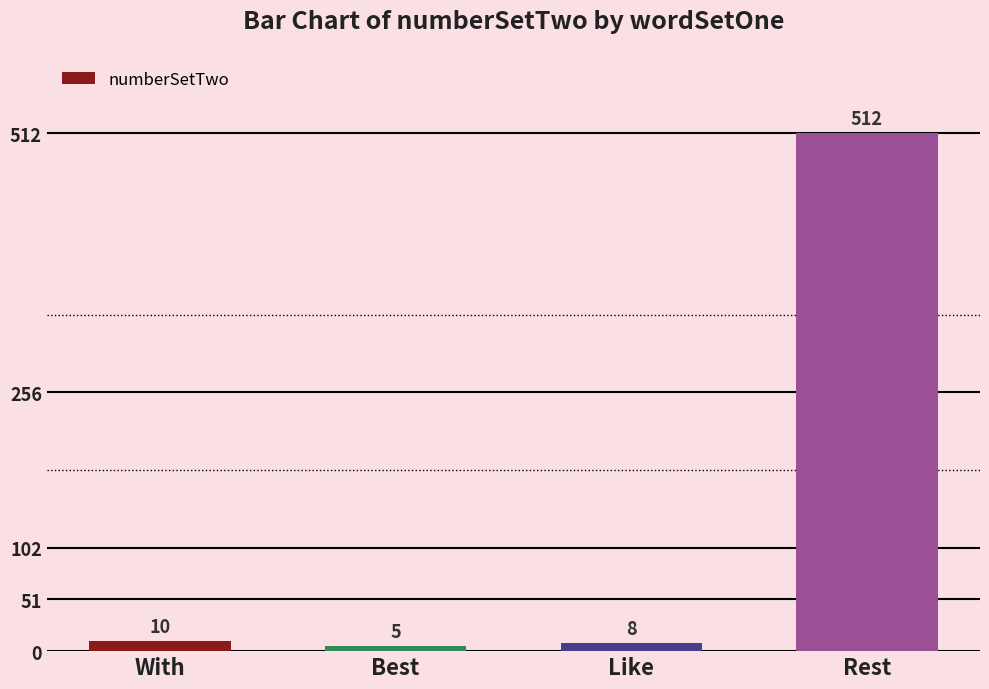

Are the bars grouped side by side (vs. stacked)?

No